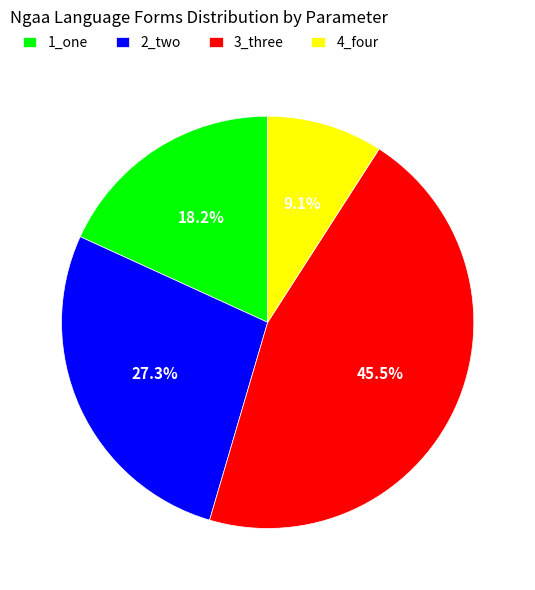

Which slice is the largest?

3_three